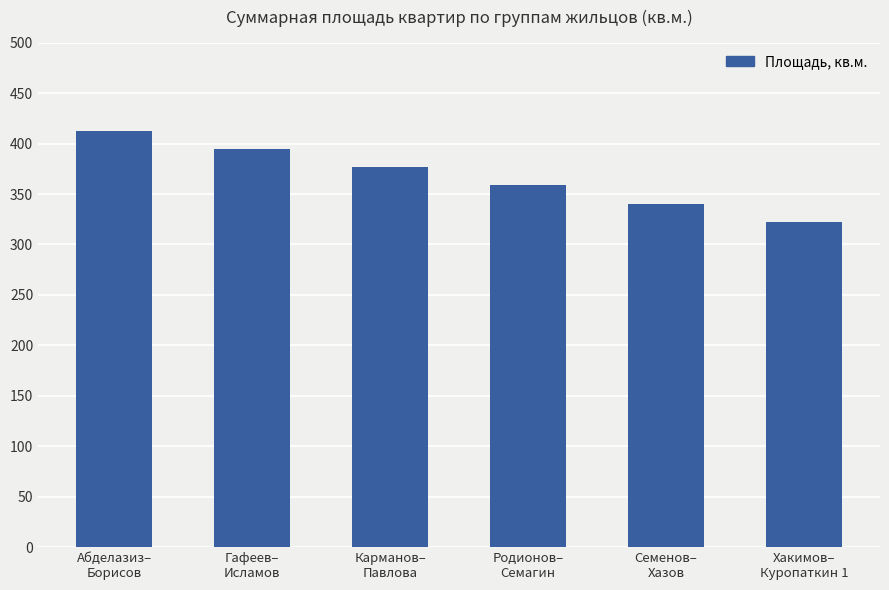

What is the value of the 5th bar from the left?

340.5